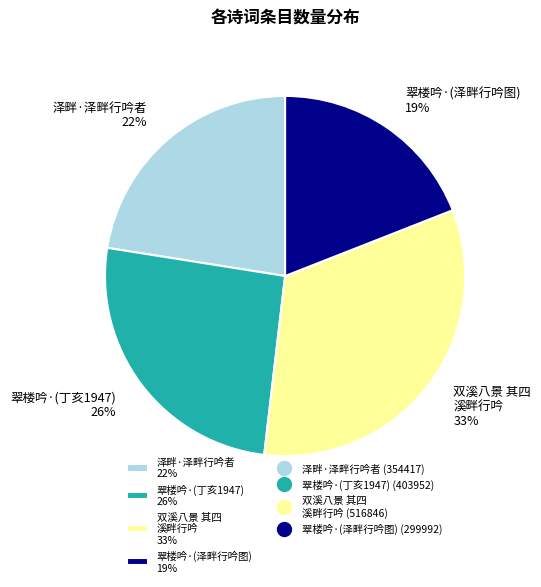

Which category has the biggest portion of the pie?

双溪八景 其四 溪畔行吟 33%